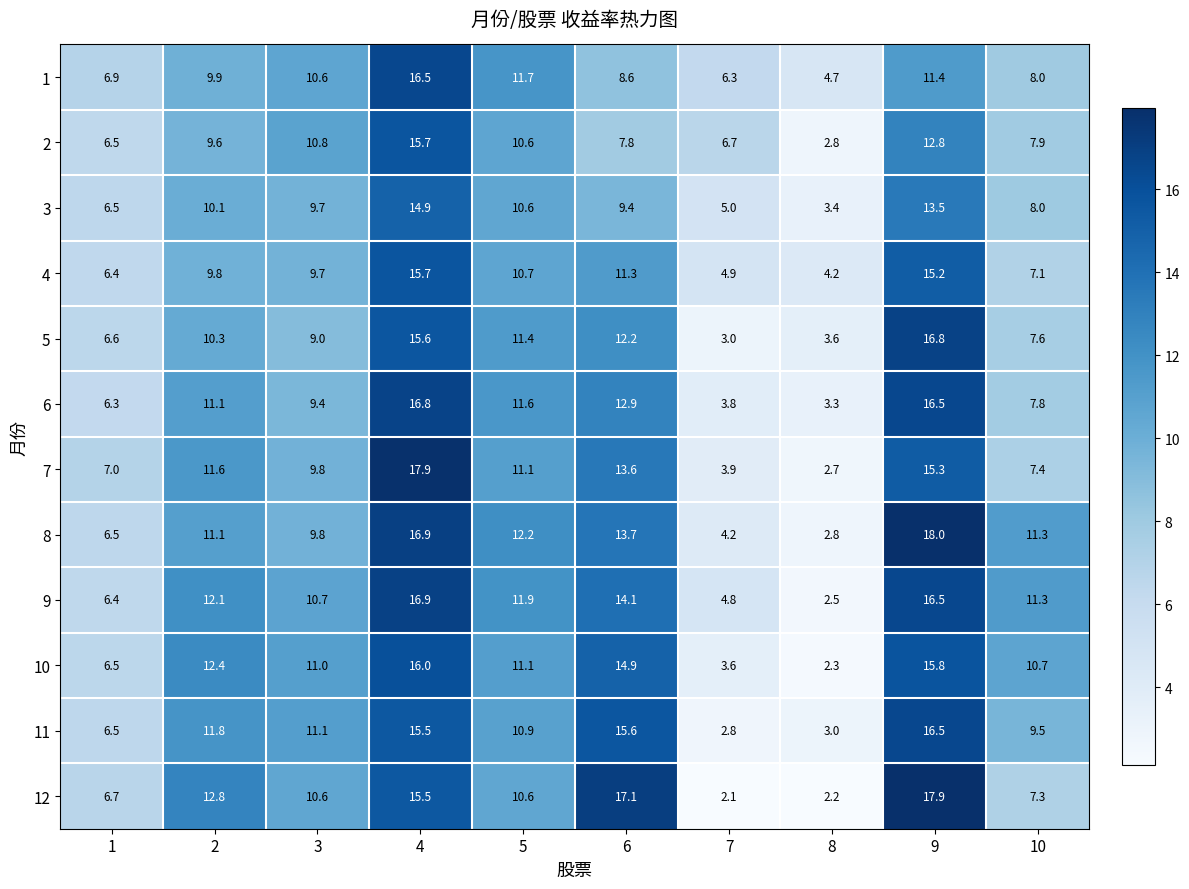

What is the total value across all series at 8?

37.5